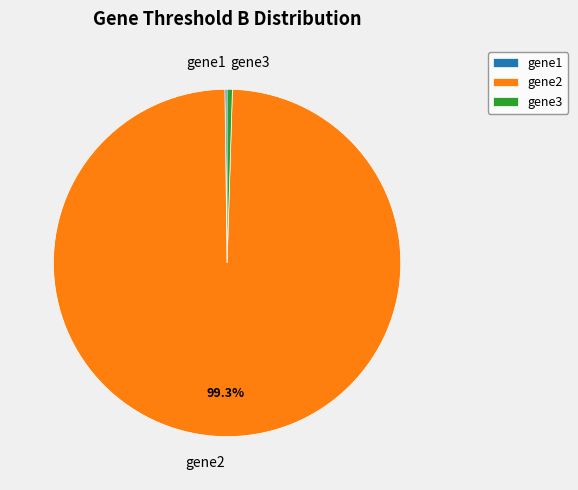

Is there any slice that represents more than half of the pie?

Yes